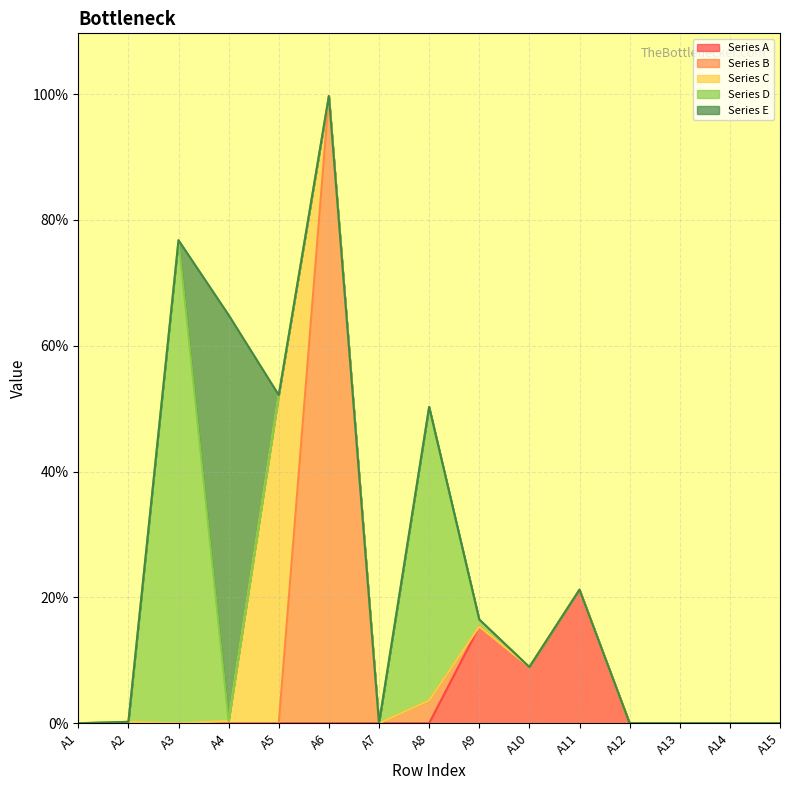

What is the sum of all Series C values?

0.5